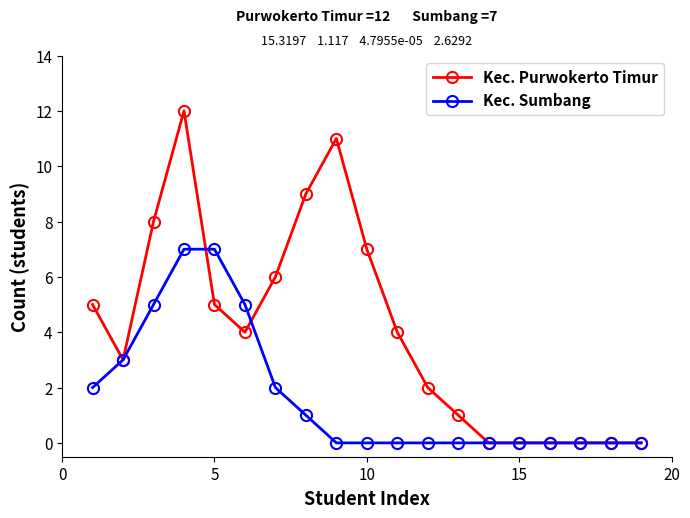

Which series has the largest range (max minus min)?

Kec. Purwokerto Timur